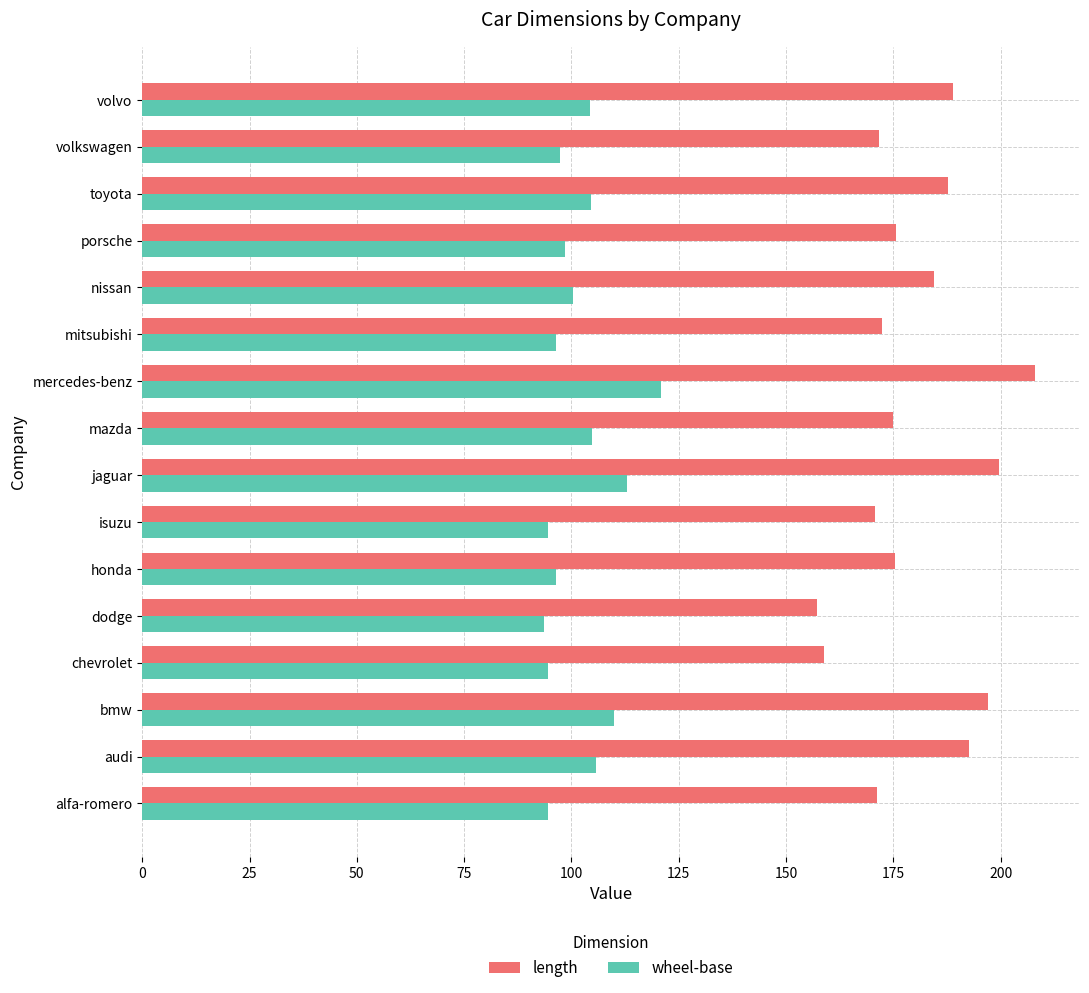

Which category has the highest value across all series?

mercedes-benz